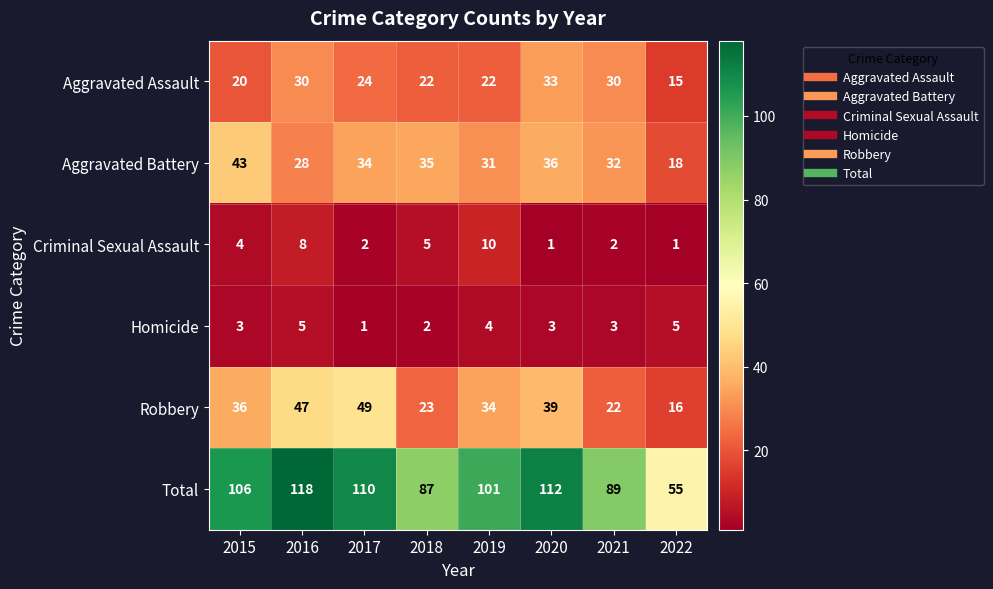

Where is Aggravated Assault nearest to the value 24?

2017